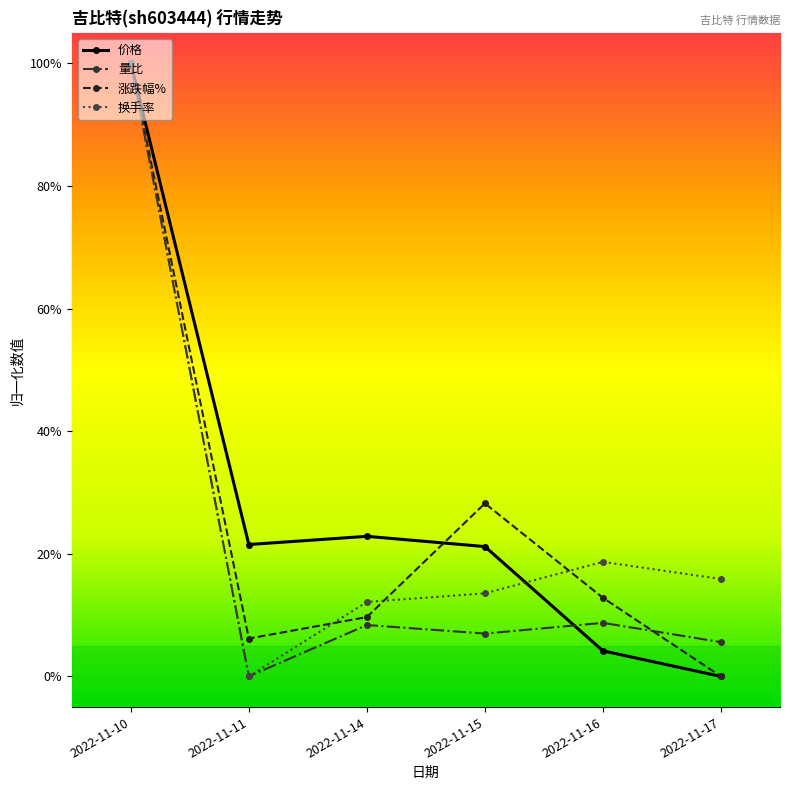

Is this an area chart (filled region under the line)?

No